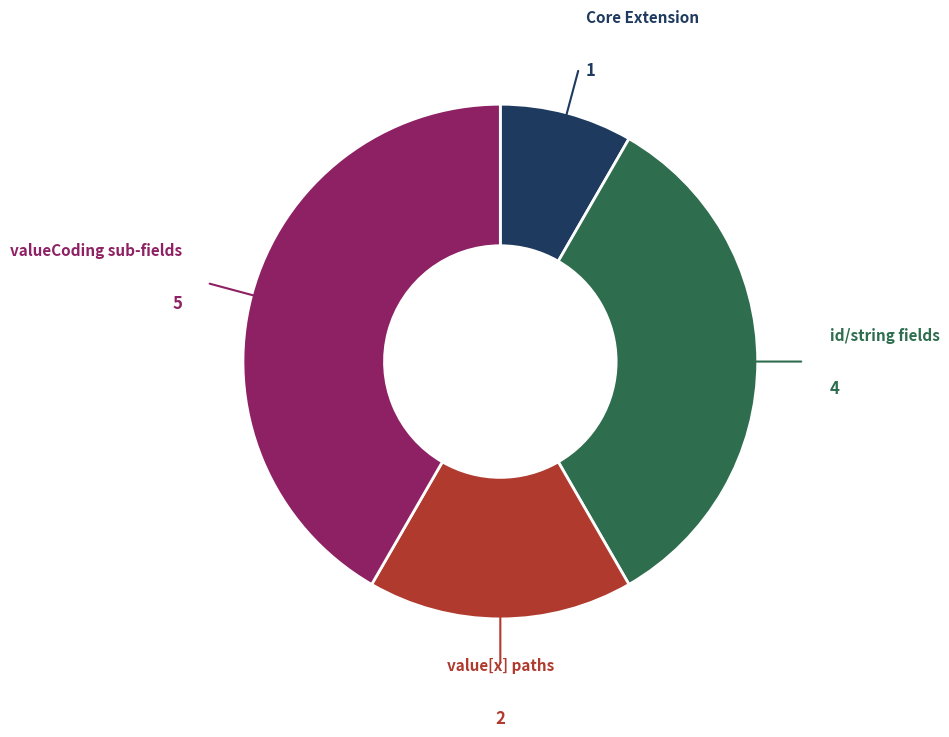

Is the sum of value[x] paths and valueCoding sub-fields greater than half?

Yes